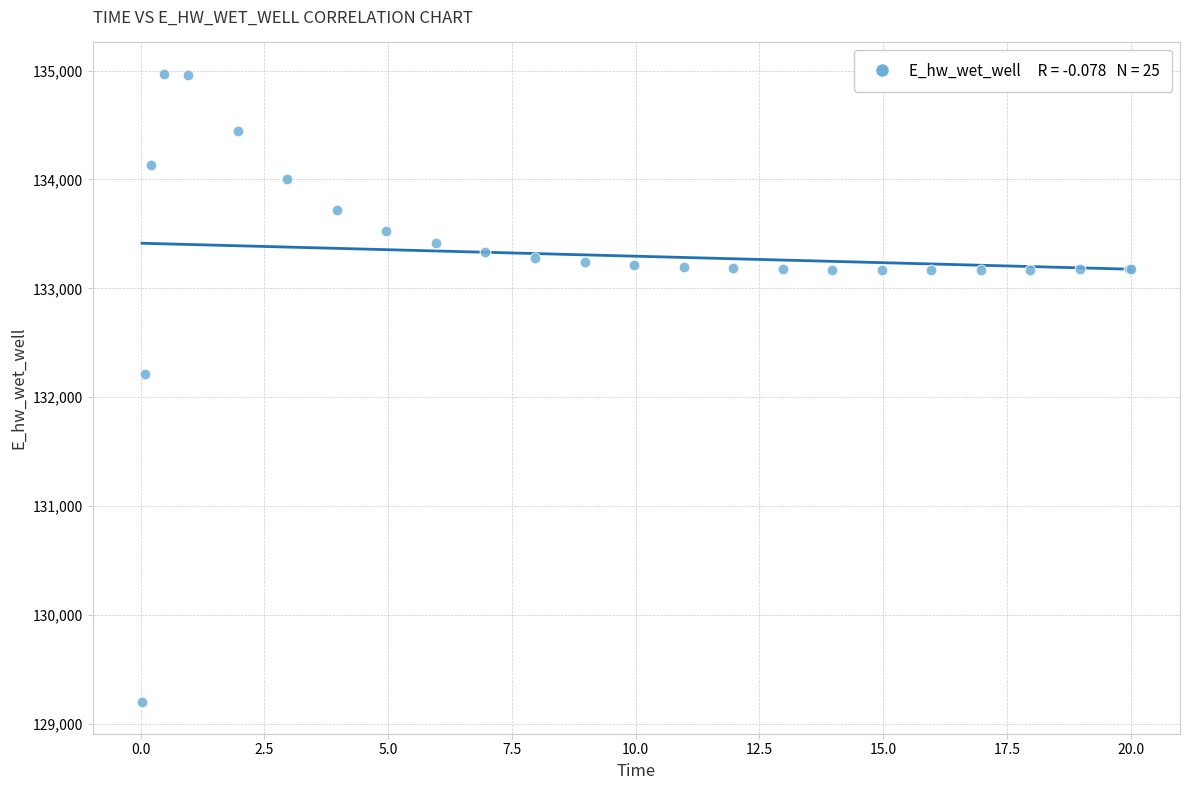

What Y value in the scatter plot is closest to 132083?

132210.2